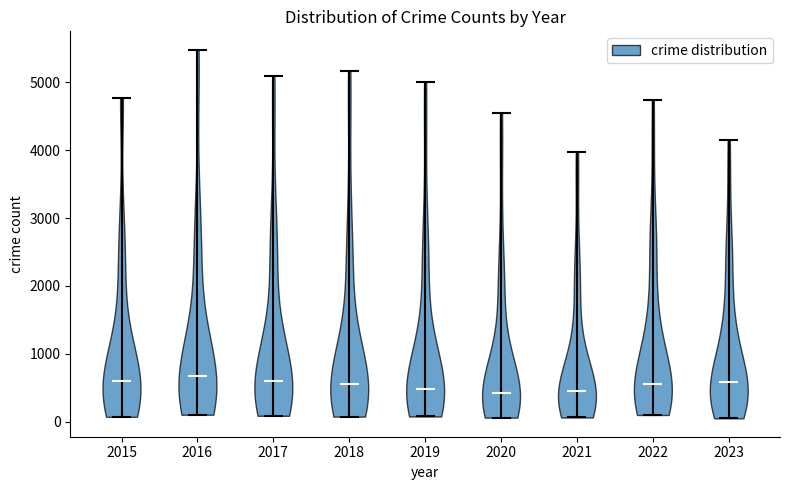

Where does the median line of the violin at x = 2021 sit on the y-axis? The values are not printed on the chart, so give them approximately, as read against the axis.

500